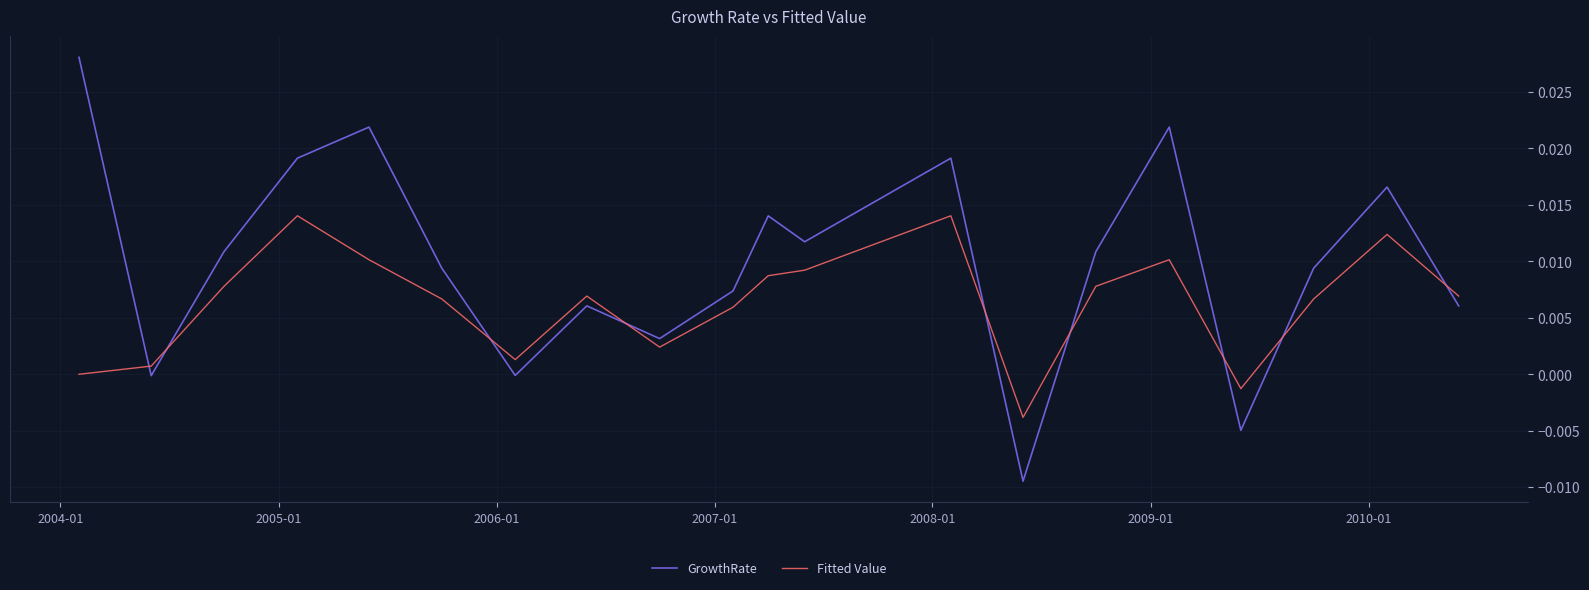

Does the chart display data point markers on the line(s)?

No